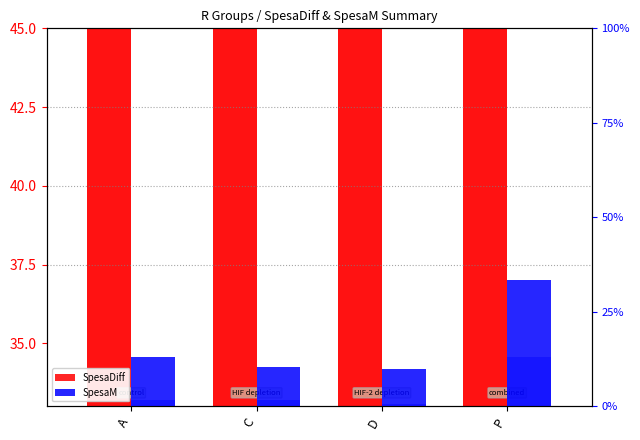

What is the minimum value for SpesaDiff?

53.8